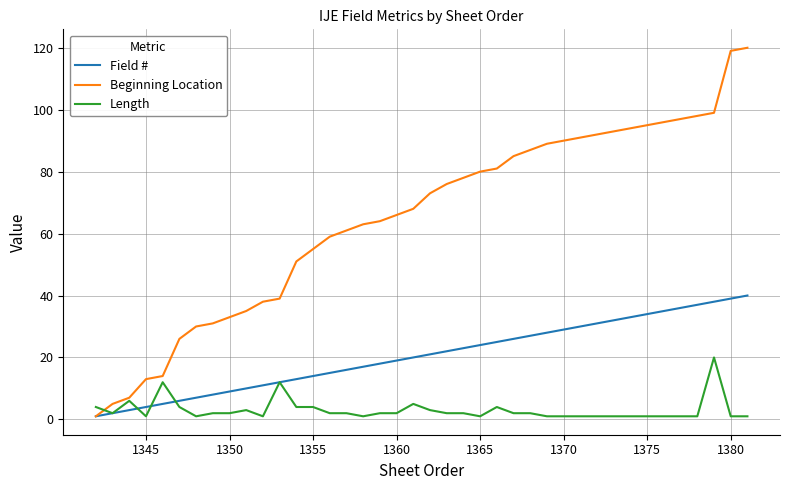

Which series has the widest spread of values?

Beginning Location